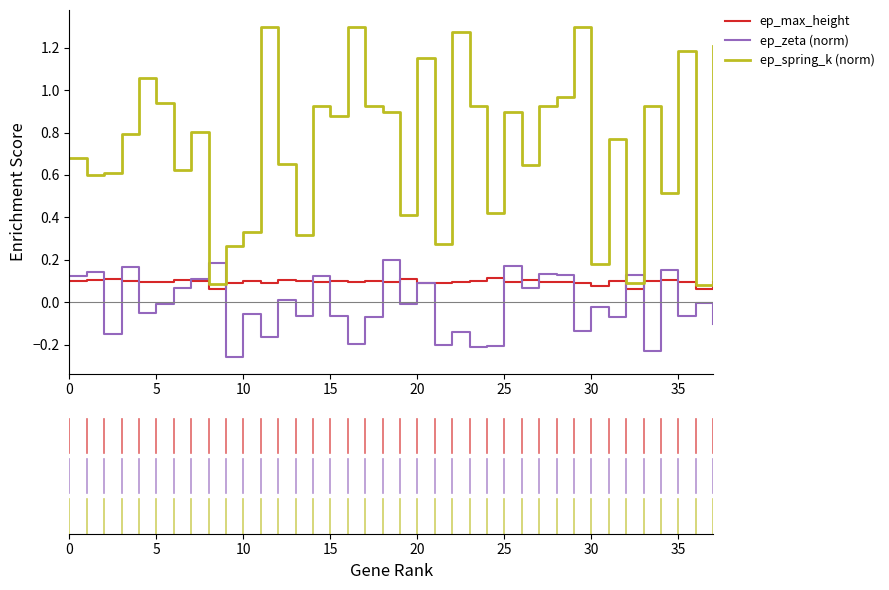

At how many categories does at least one series exceed 0?

38